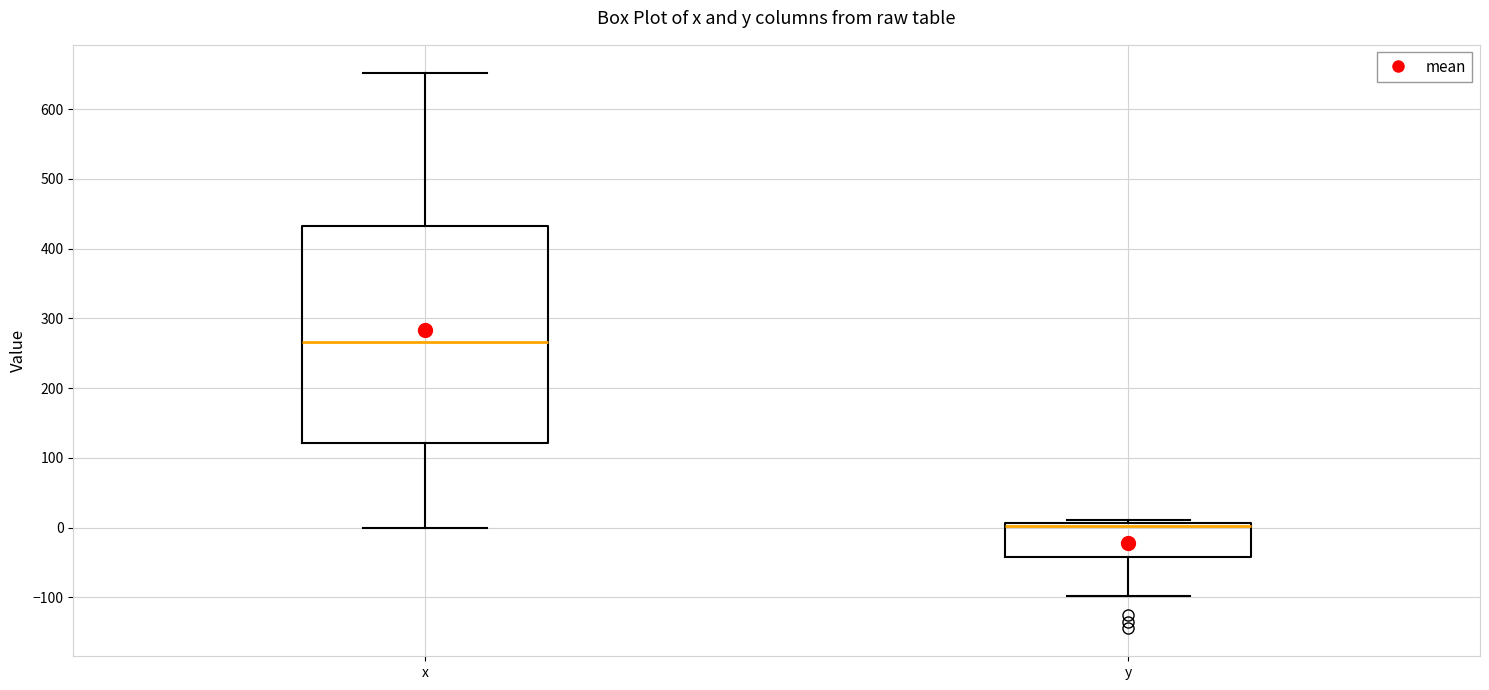

Which box has the highest median line?

x